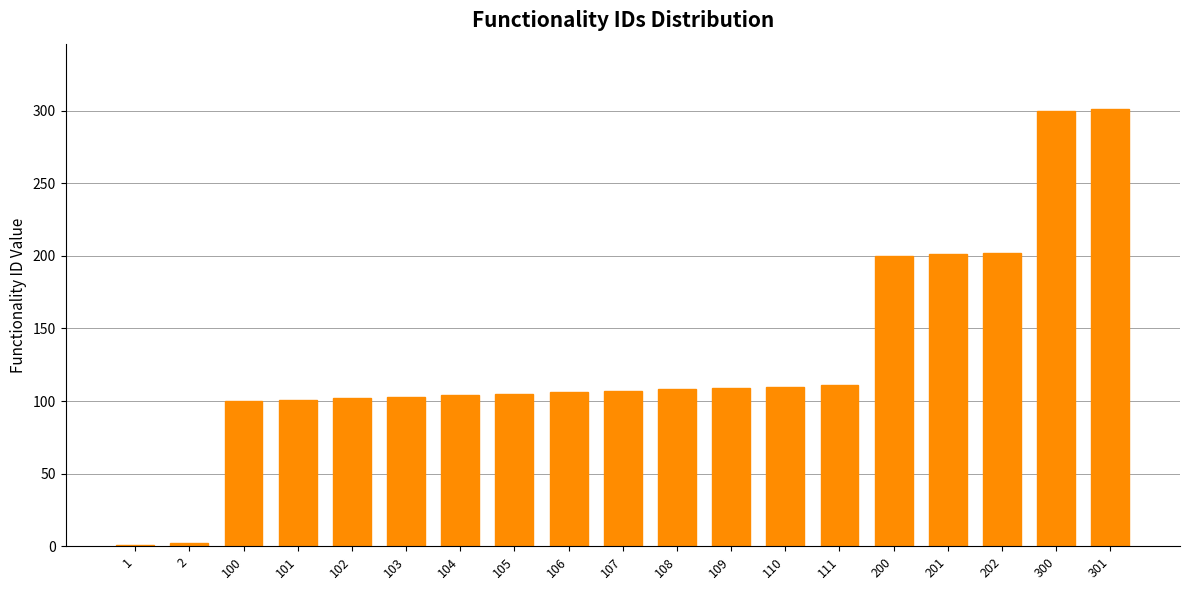

The chart shows a value of 65 at 106. True or false?

False